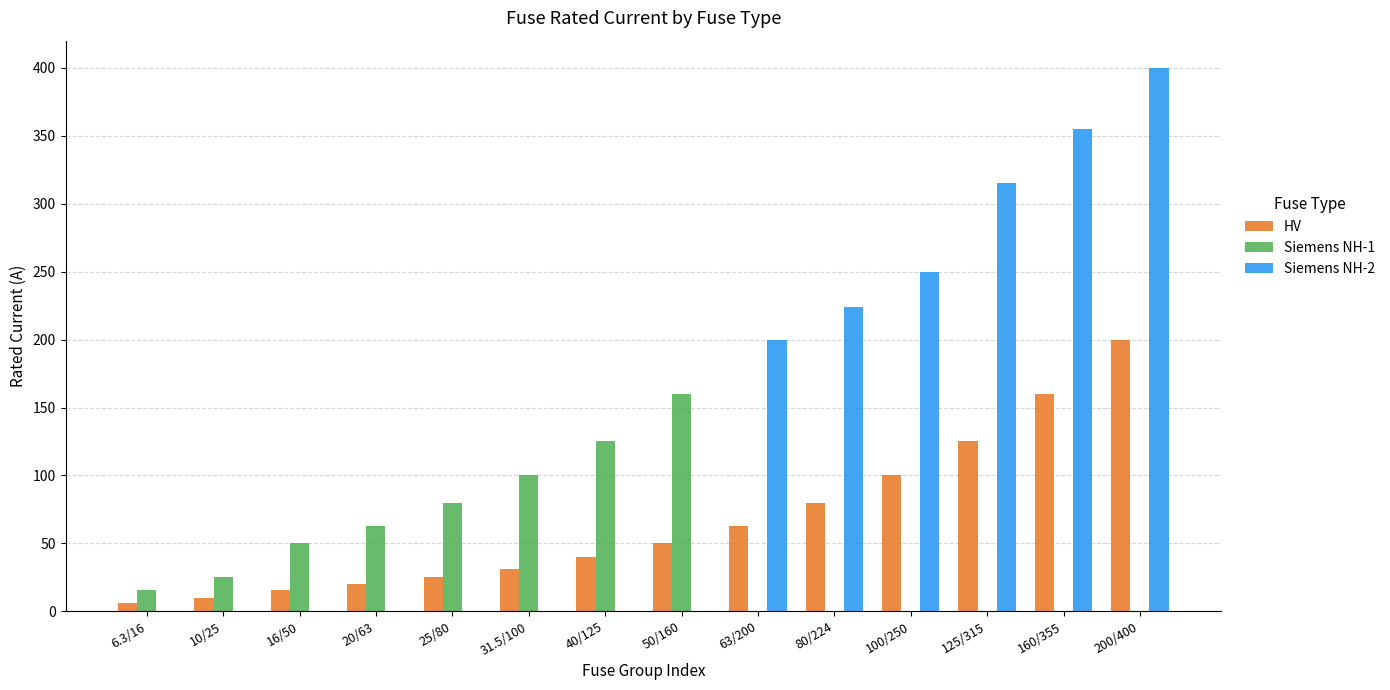

What is the total value across all series at 80/224?

304.0